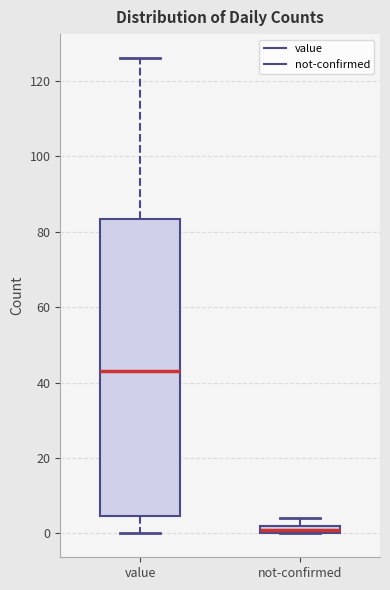

Which box's median line is the highest?

value